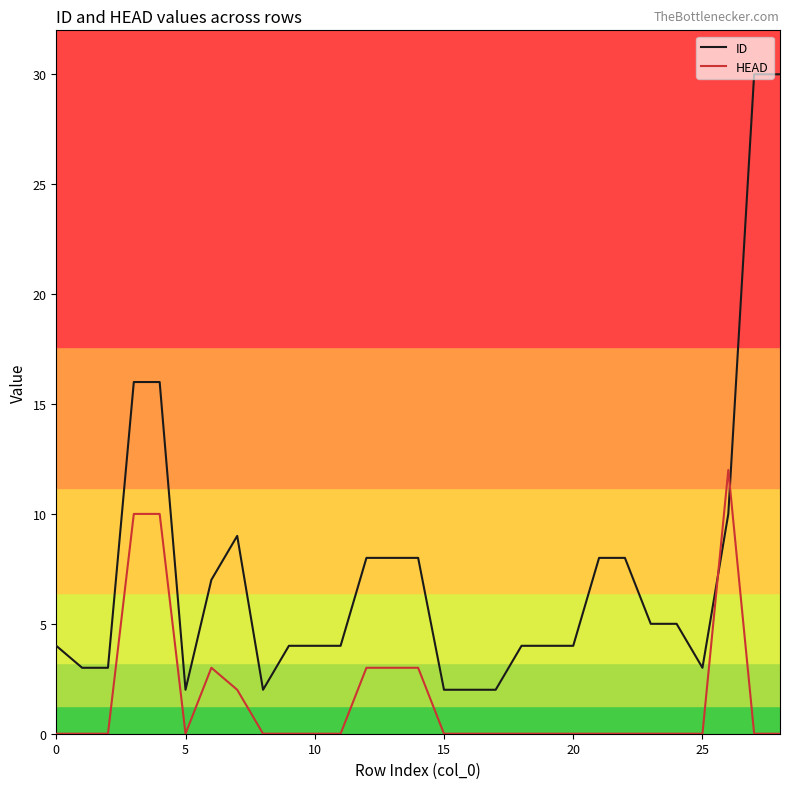

After their last crossing, which series has the higher values: HEAD or ID?

ID